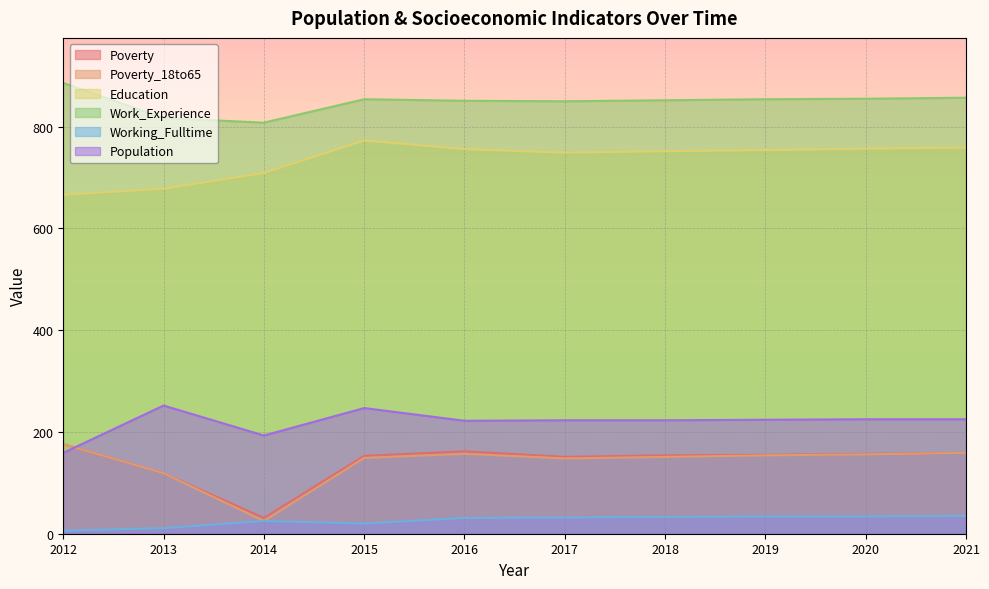

What is the average value of the Education series?

735